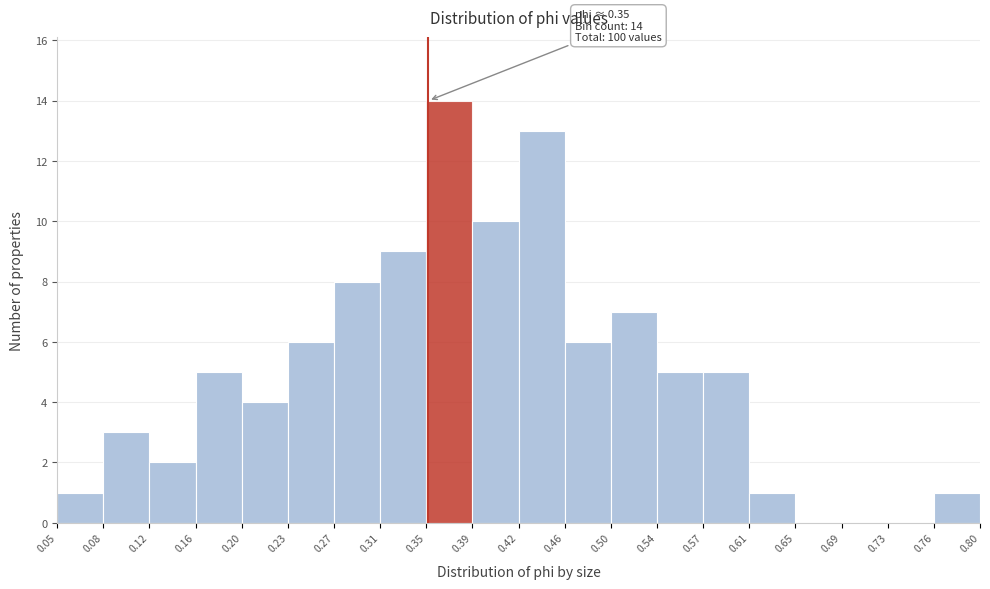

Over which range of the x-axis is the bar tallest?

0.35 to 0.39